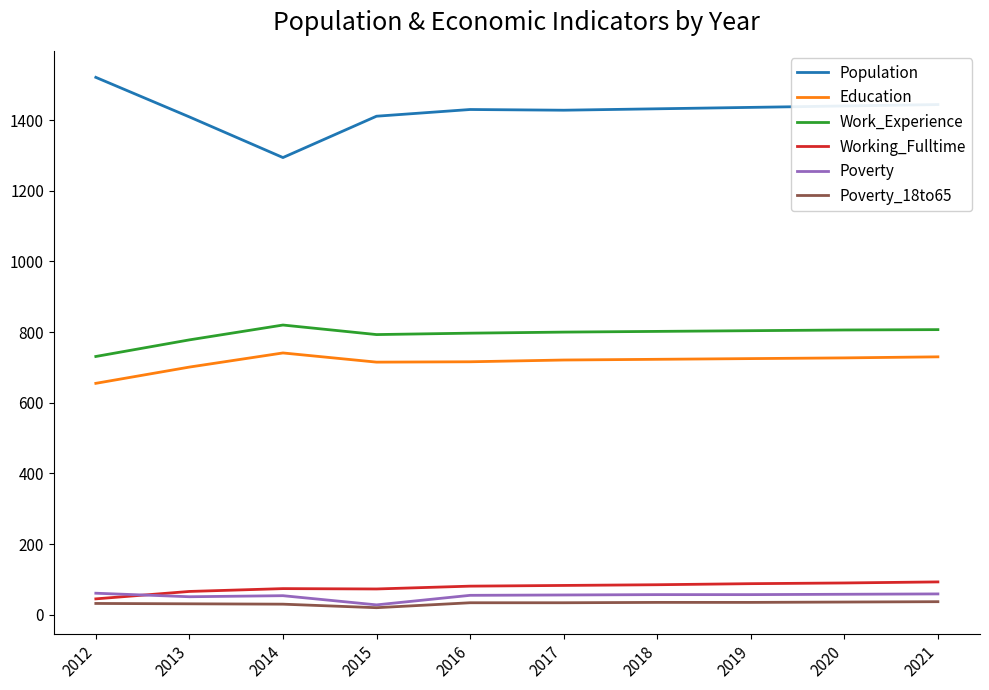

What is the sum of all Poverty_18to65 values?

324